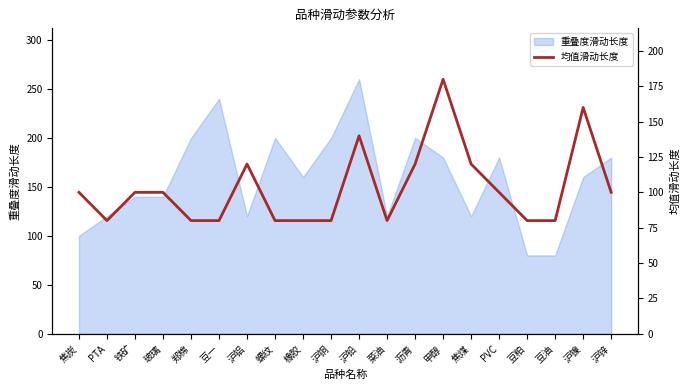

Which category has the highest value across all series?

甲醇